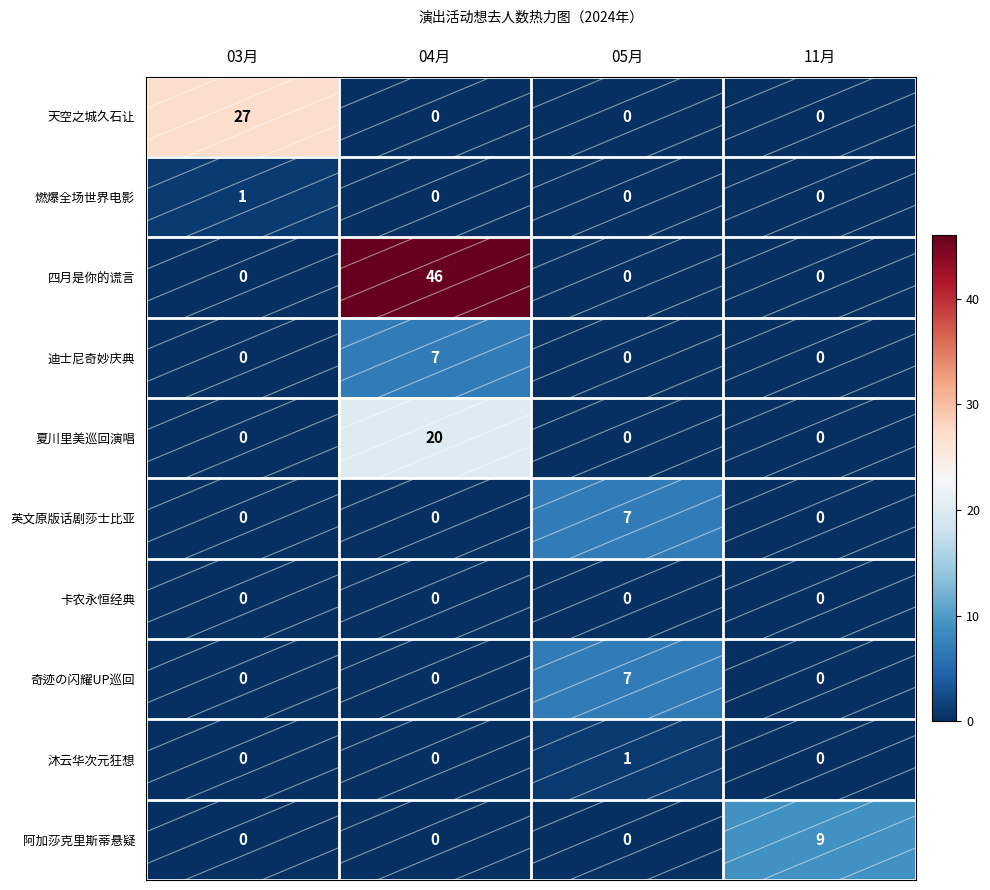

Which series has the widest spread of values?

四月是你的谎言